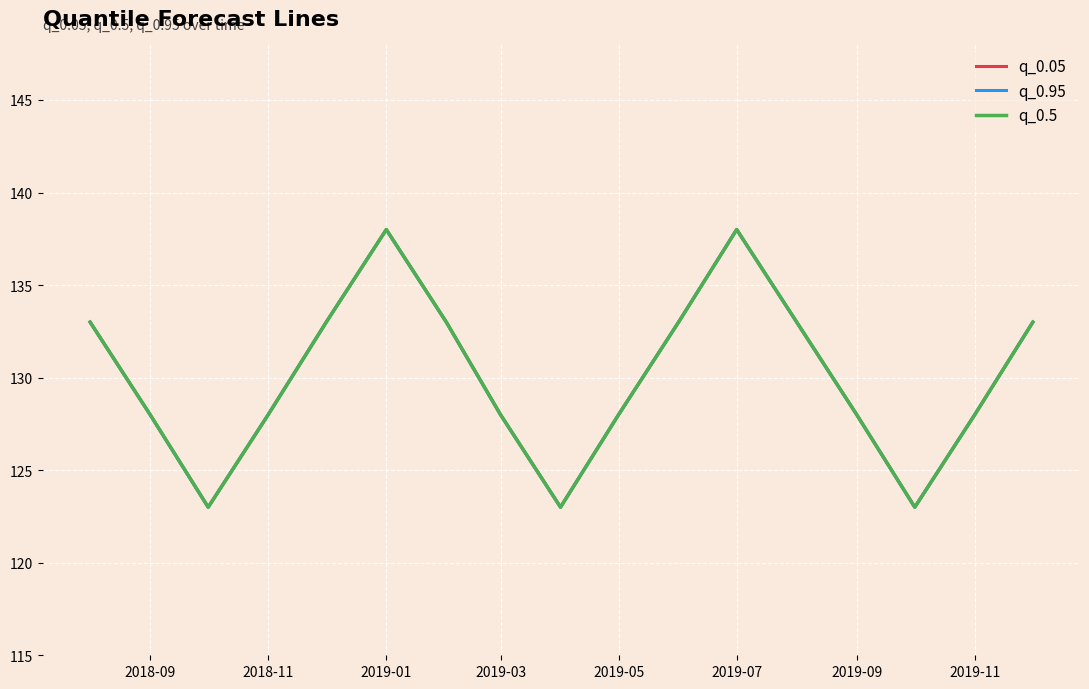

Does the chart display data point markers on the line(s)?

No